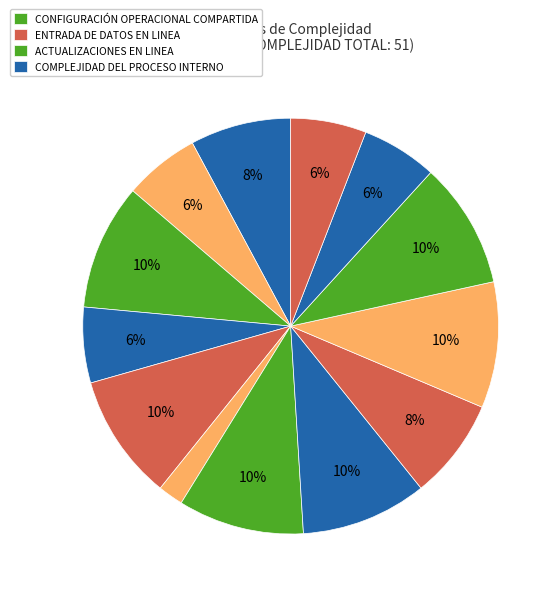

Count the number of slices in the pie.

13